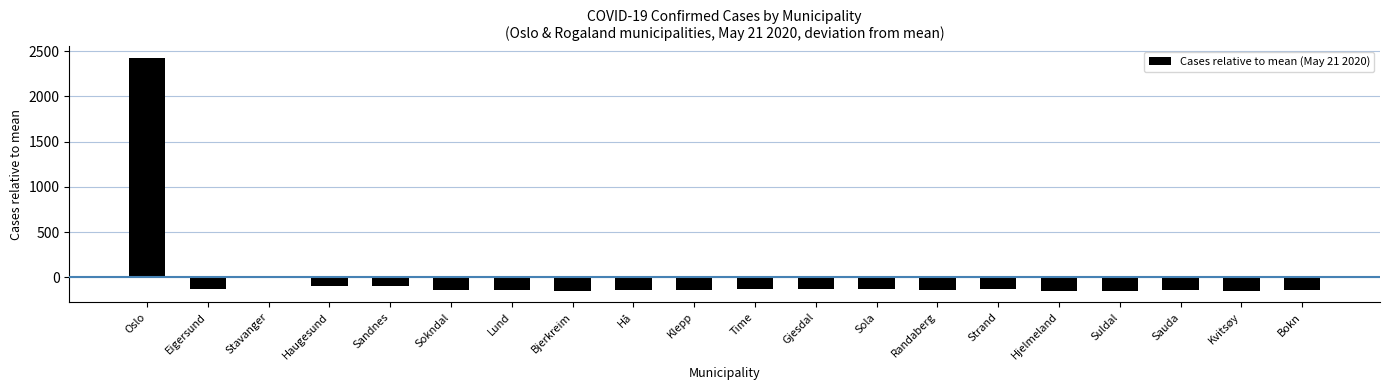

How many data points does each series have?

20